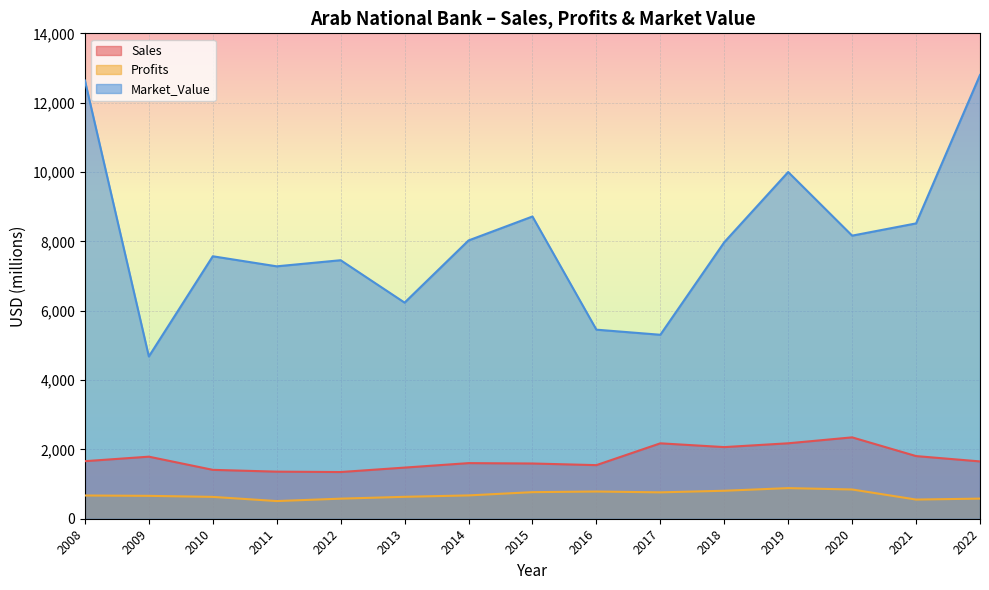

True or false: Sales and Profits intersect in this chart.

False